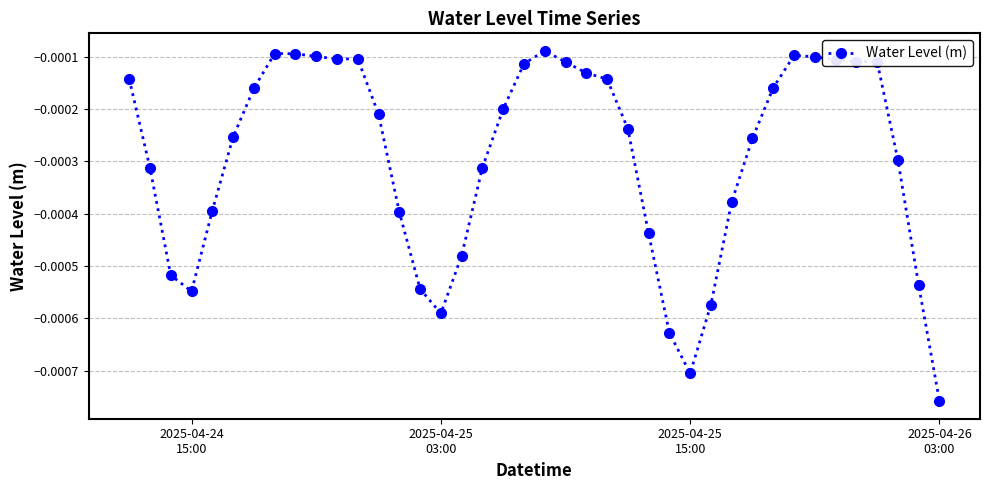

True or false: there are more than 1 points higher than both neighbors.

True